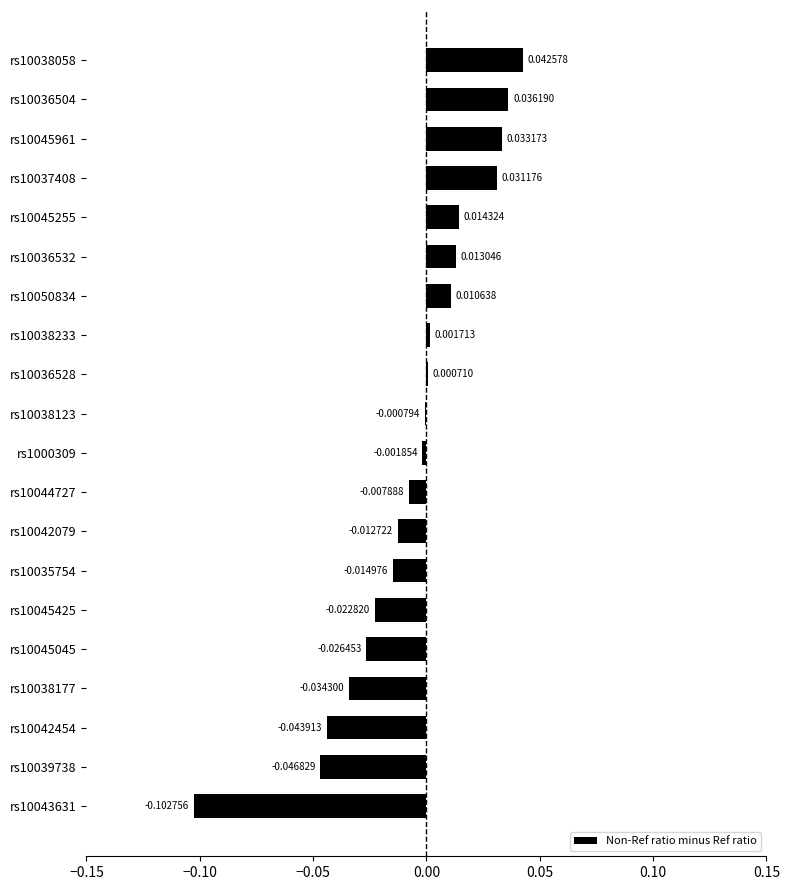

What is the change in value from rs10045045 to rs10037408?

+0.1